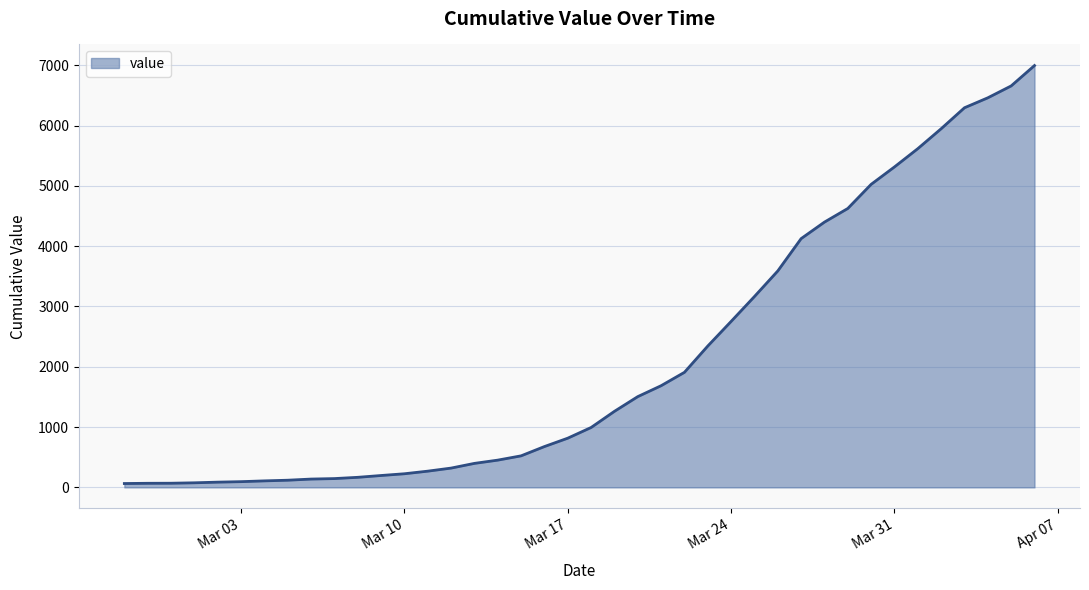

What is the maximum value shown in the chart?

6995